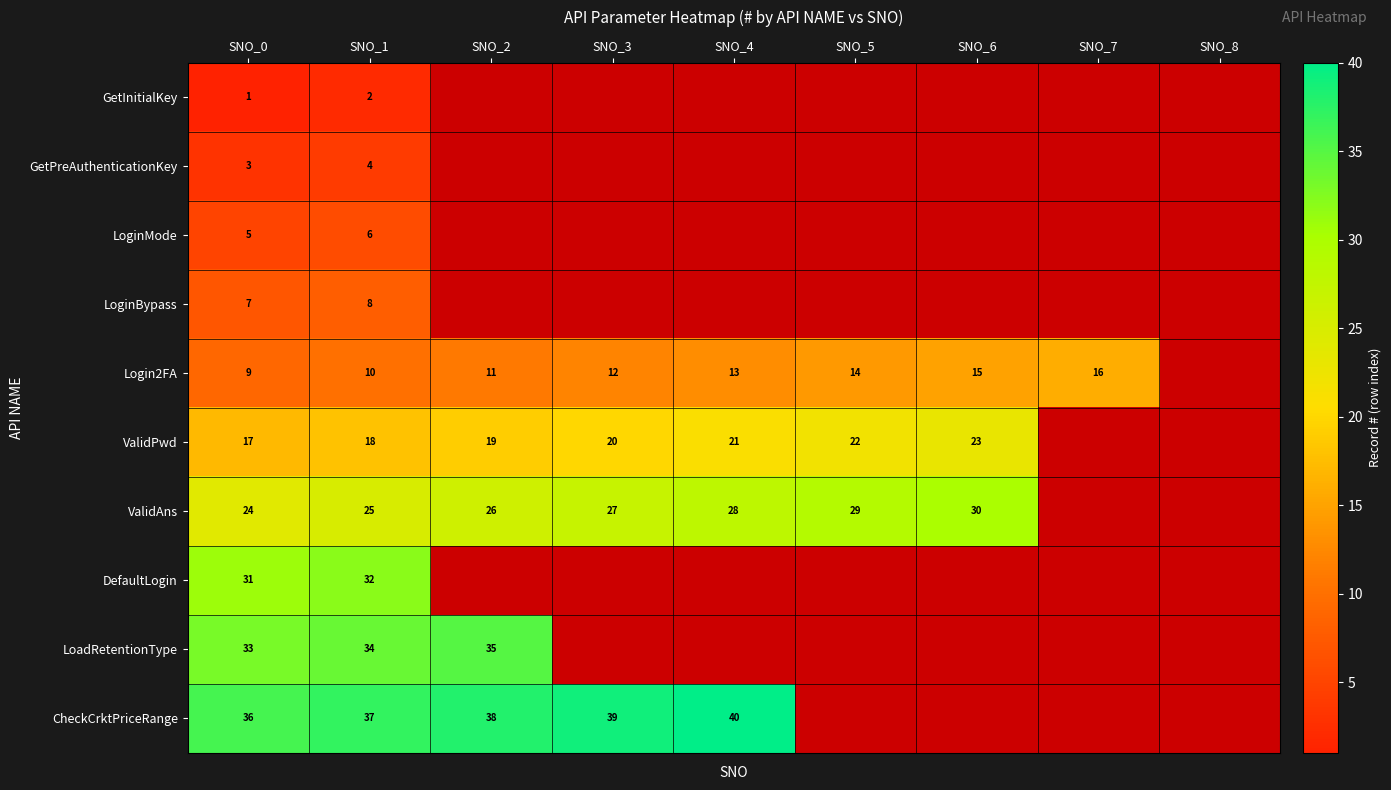

What is the total value across all series at SNO_1?

176